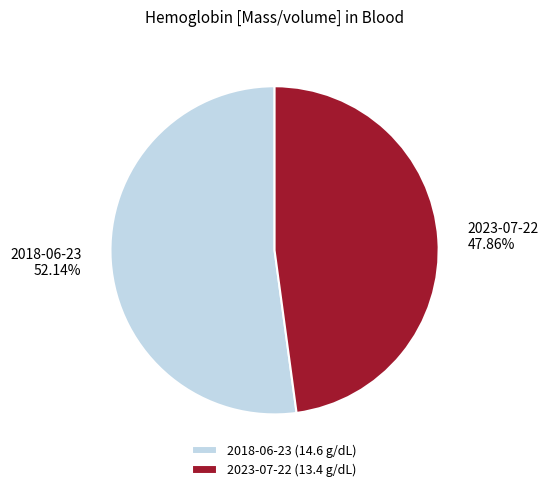

How many segments does this pie chart have?

2